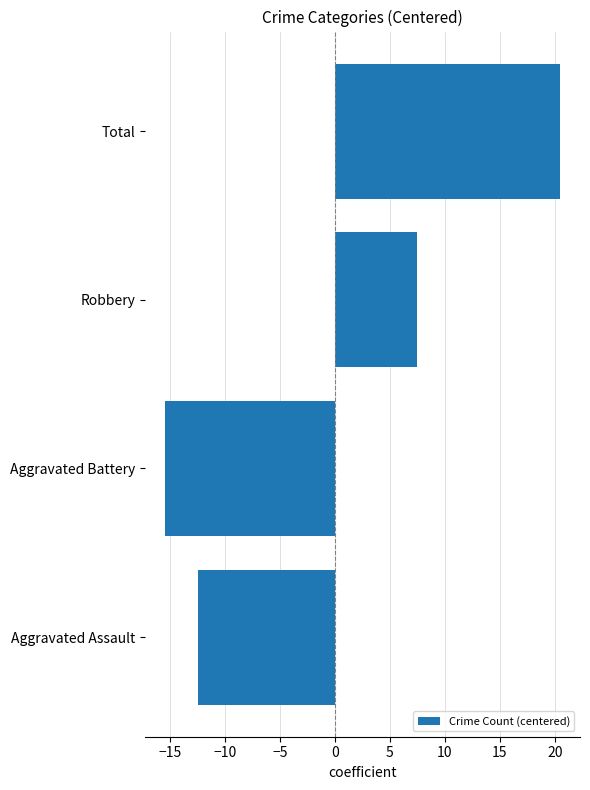

Is it true that the value at Aggravated Assault is -7.3?

False